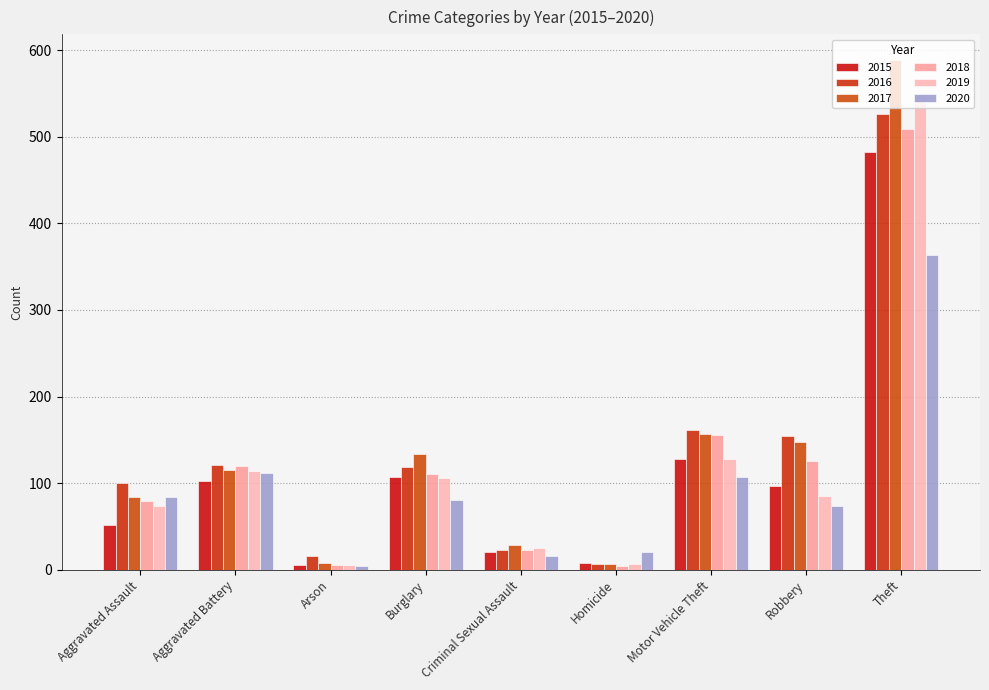

What position from the right is Criminal Sexual Assault?

5